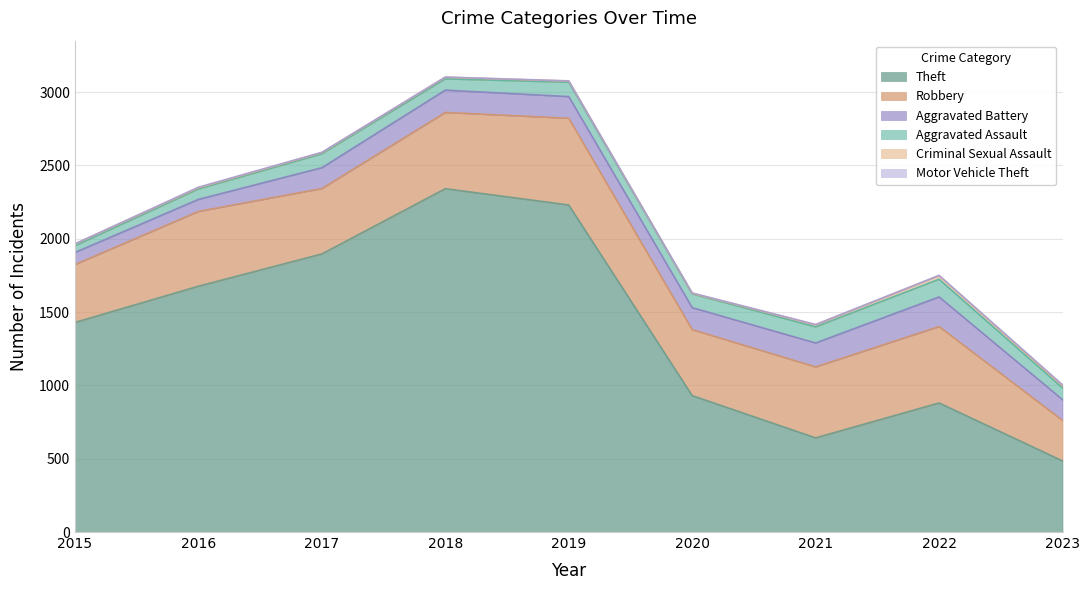

True or false: Theft has a value of 2230 at 2019.

True